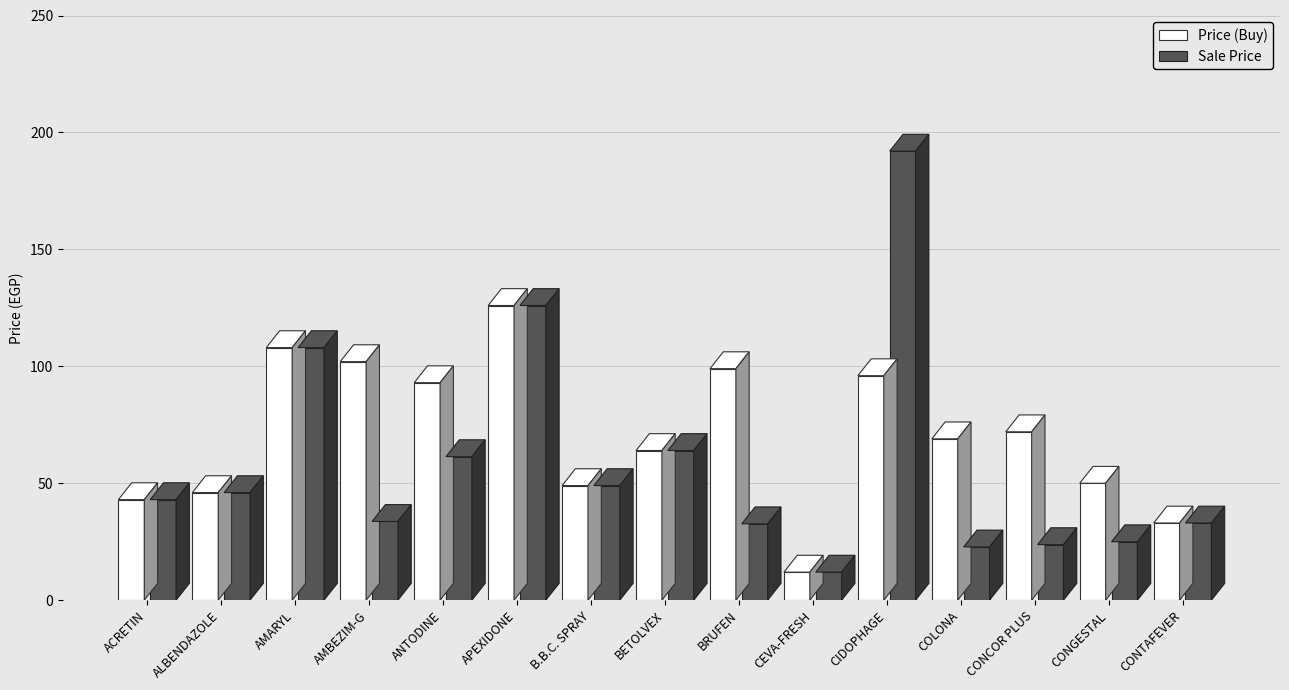

How many bars are there in total?

30